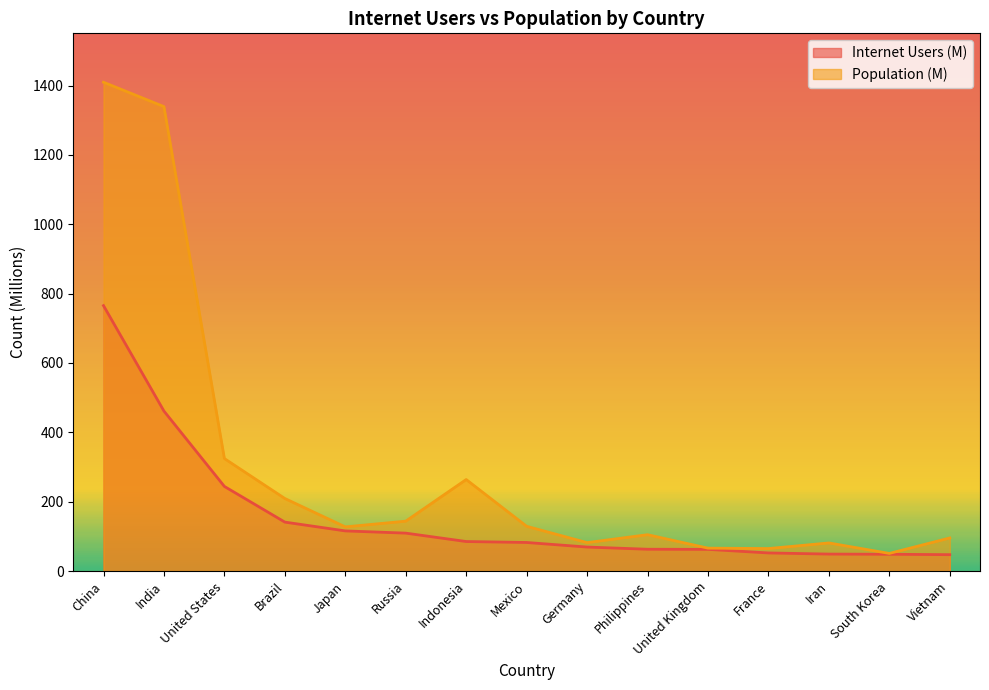

How many interior local peaks does the Population (M) series have?

3